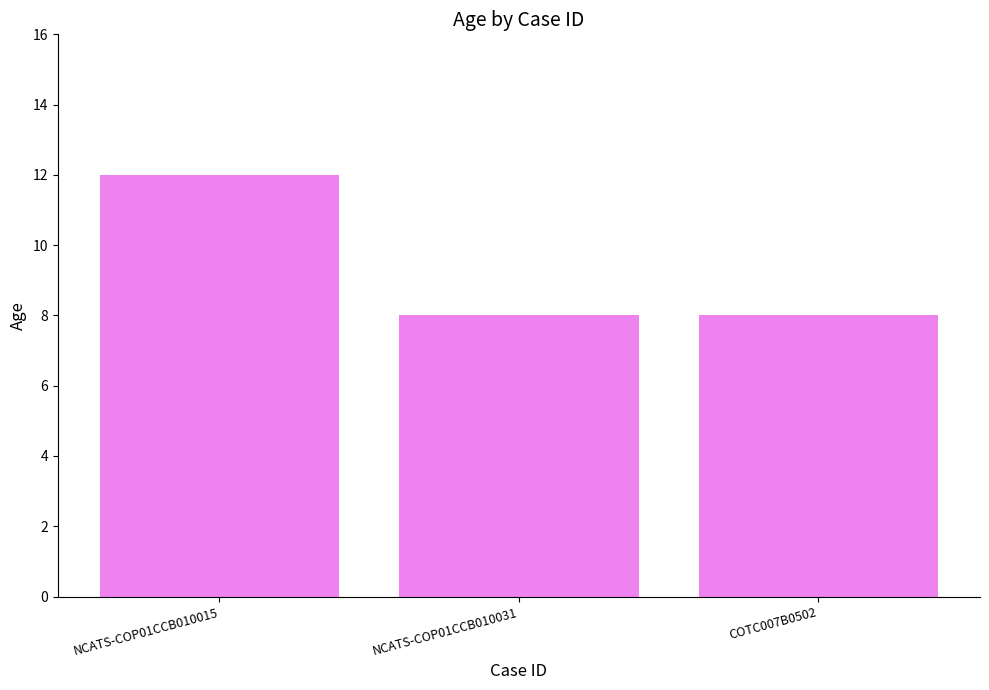

What value does the data have at NCATS-COP01CCB010015?

12